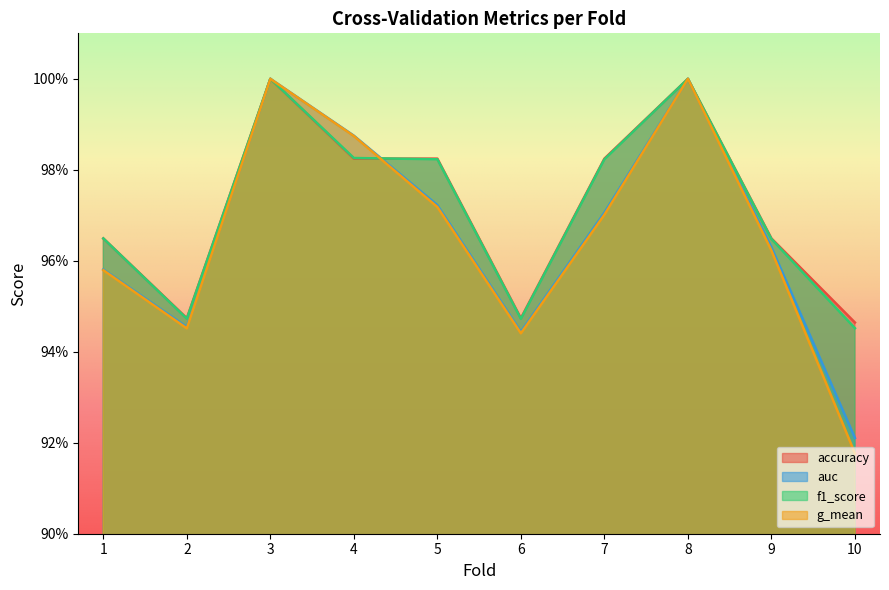

Reading right to left, transcribe all the data shown in this chart.

accuracy: 10=0.9	9=1.0	8=1.0	7=1.0	6=0.9	5=1.0	4=1.0	3=1.0	2=0.9	1=1.0
auc: 10=0.9	9=1.0	8=1.0	7=1.0	6=0.9	5=1.0	4=1.0	3=1.0	2=0.9	1=1.0
f1_score: 10=0.9	9=1.0	8=1.0	7=1.0	6=0.9	5=1.0	4=1.0	3=1.0	2=0.9	1=1.0
g_mean: 10=0.9	9=1.0	8=1.0	7=1.0	6=0.9	5=1.0	4=1.0	3=1.0	2=0.9	1=1.0